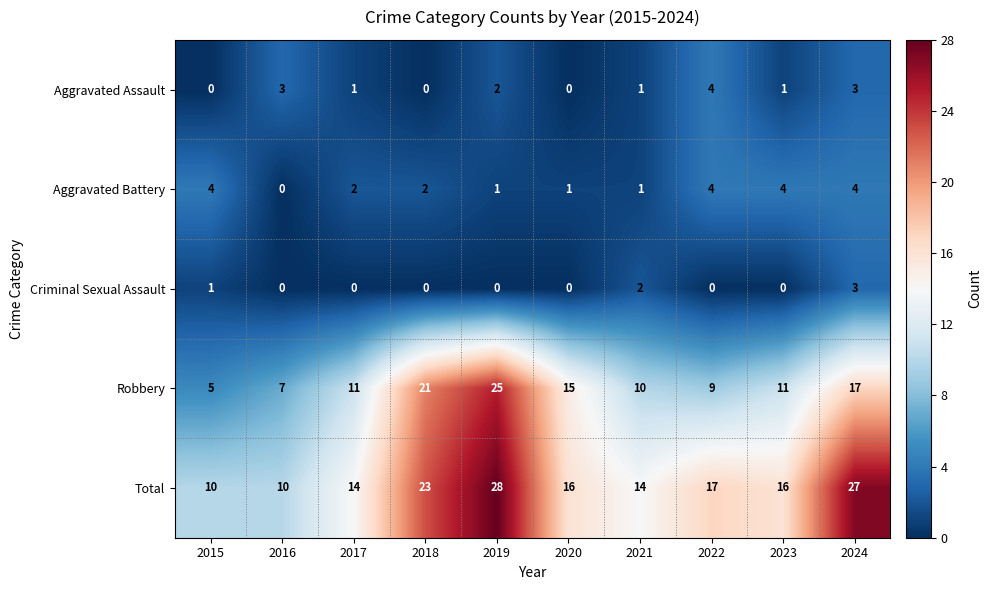

Where does the Aggravated Battery series first go above 2?

2015